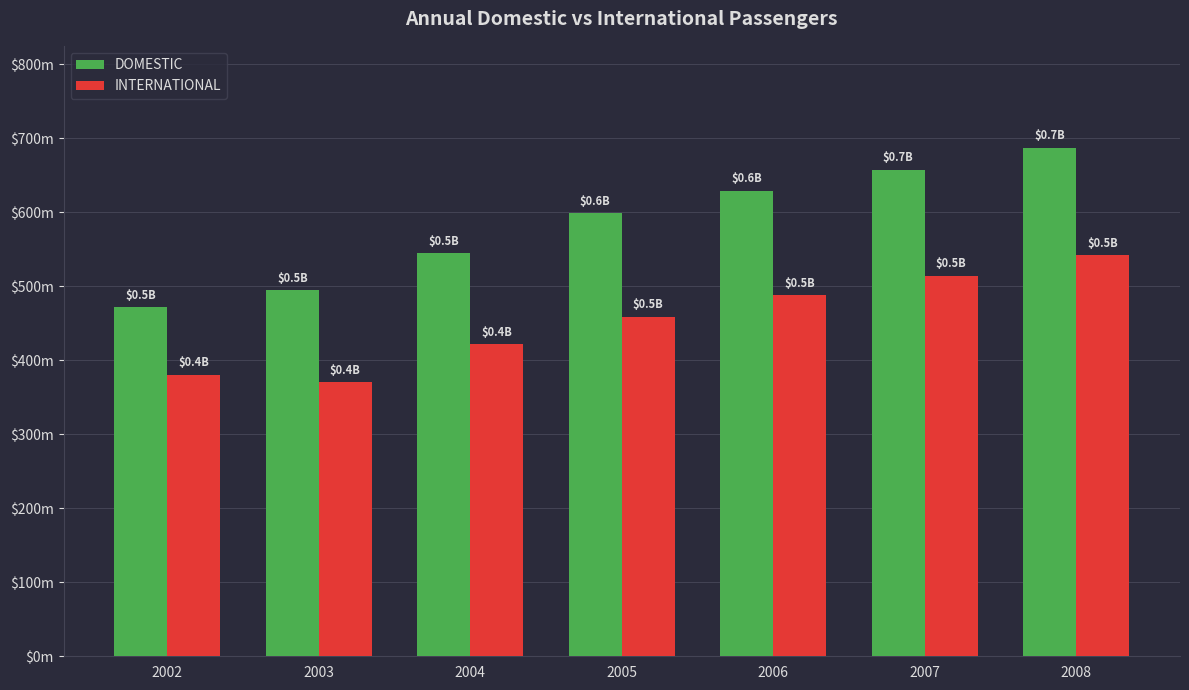

How many DOMESTIC values are between 494172457 and 657013346?

5